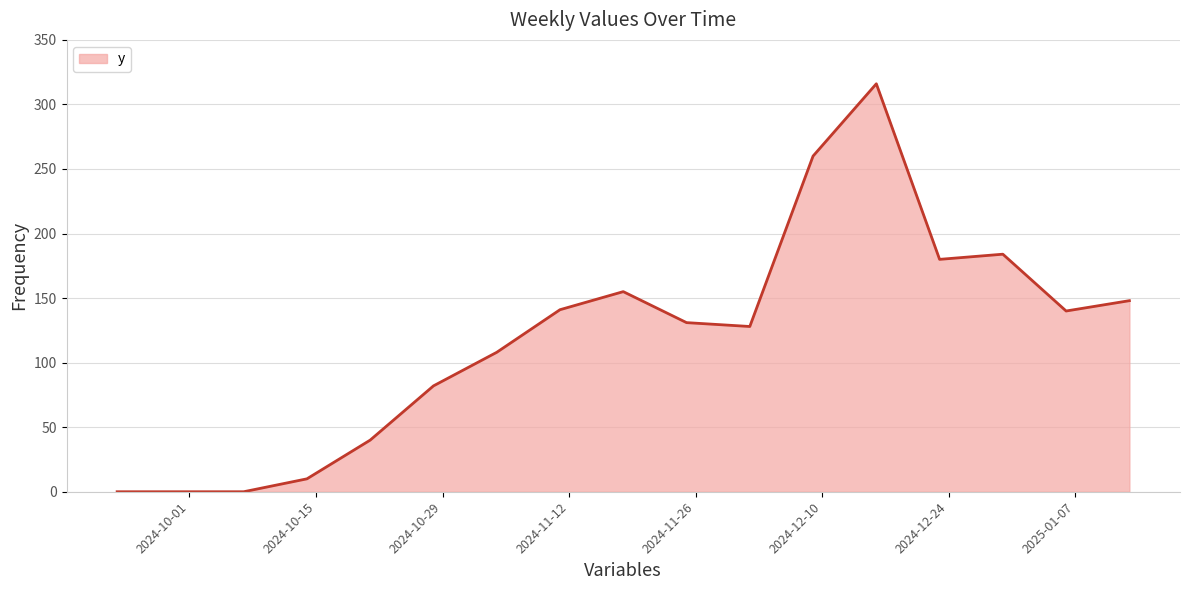

What is the greatest value displayed?

316